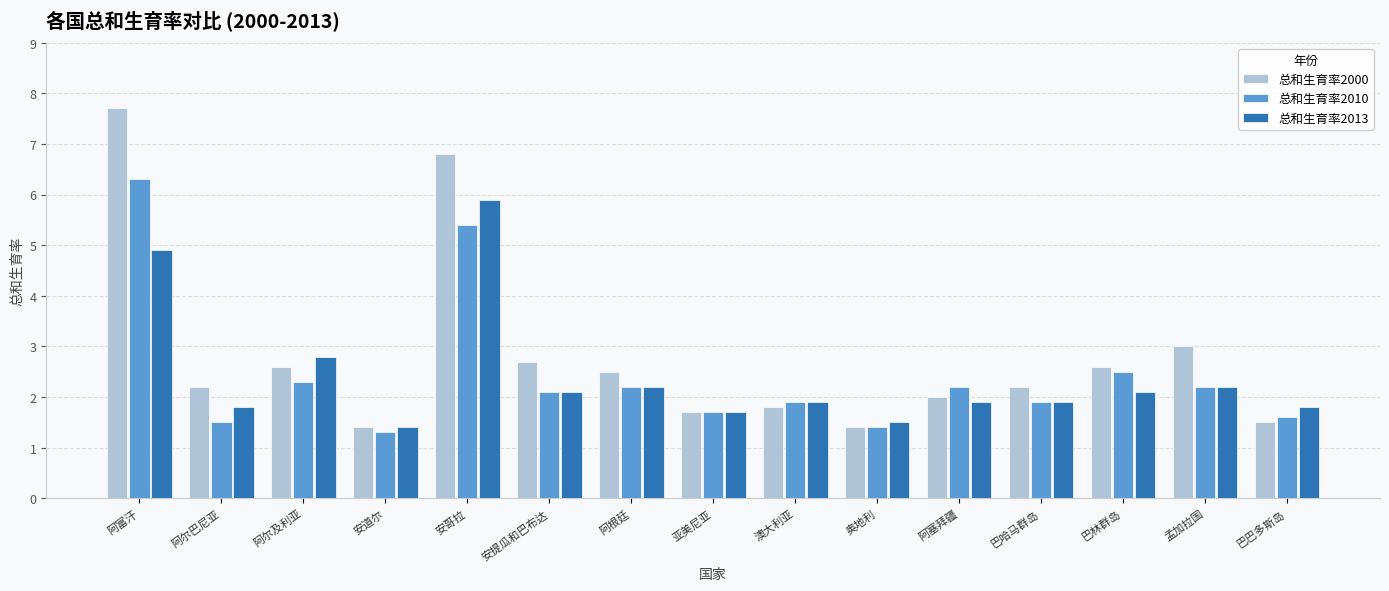

What is the label of the 5th bar from the right?

阿塞拜疆